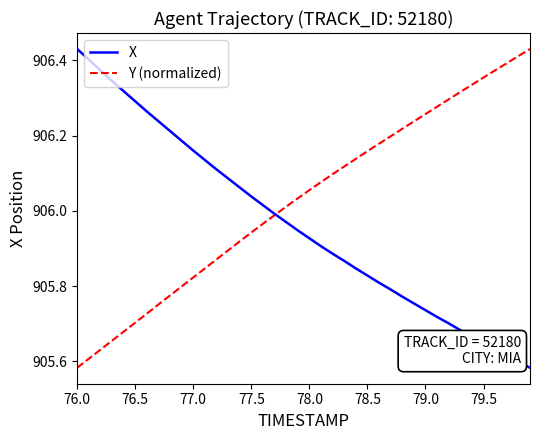

List the series in order of their overall mean, highest first.

Y (normalized), X